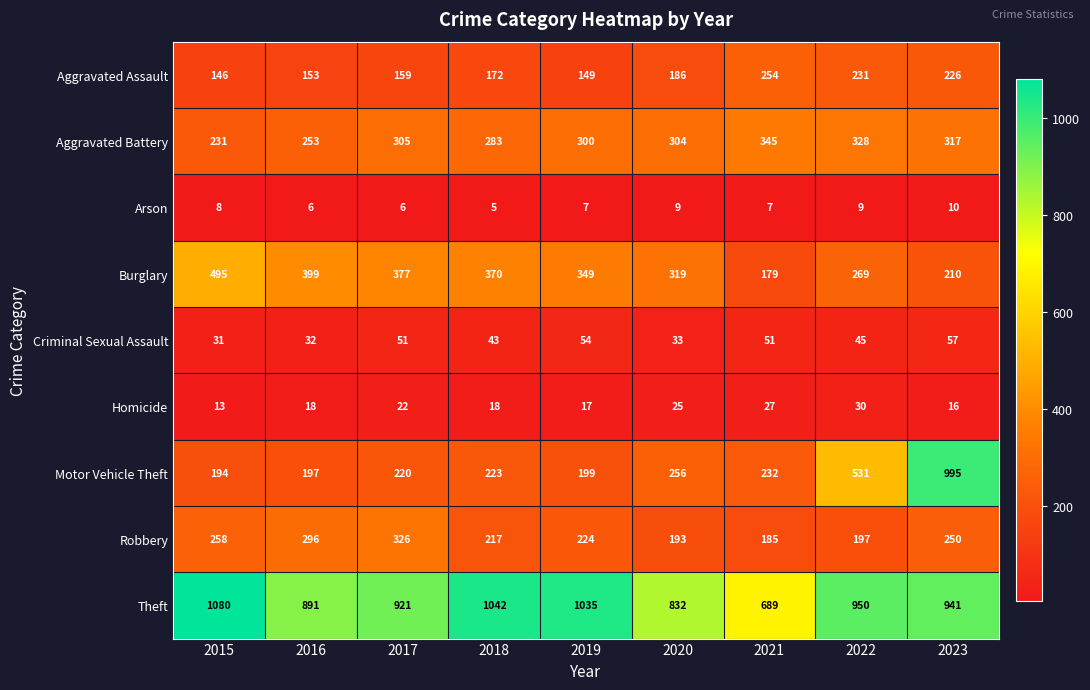

At 2020, list the series in order from smallest to largest.

Arson, Homicide, Criminal Sexual Assault, Aggravated Assault, Robbery, Motor Vehicle Theft, Aggravated Battery, Burglary, Theft